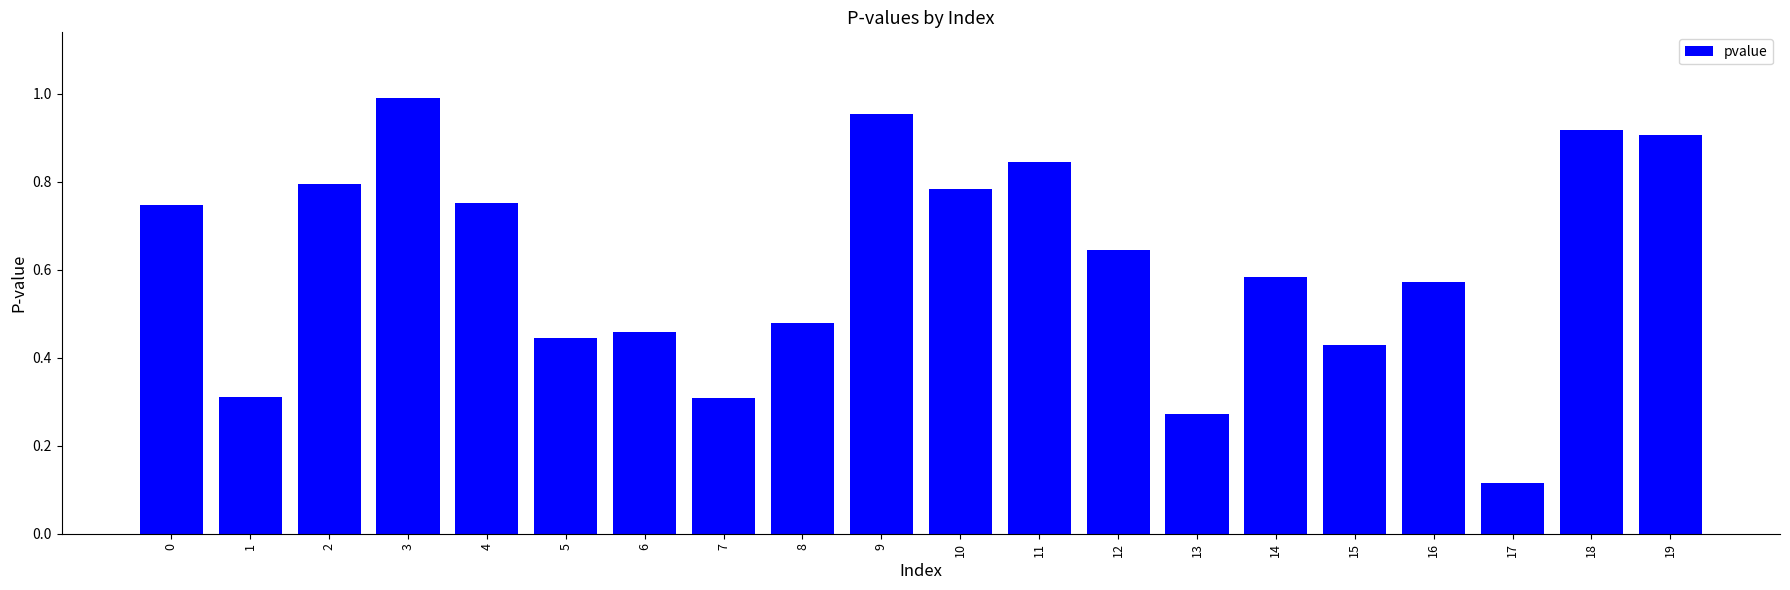

How many bars are there in total?

20